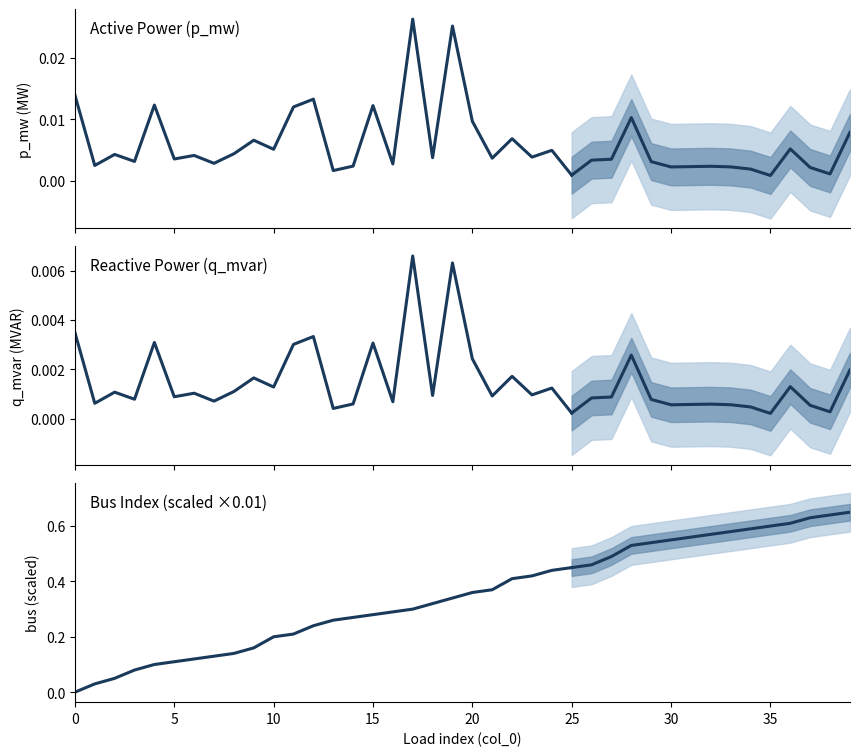

What is the label of the 10th point from the left?

9